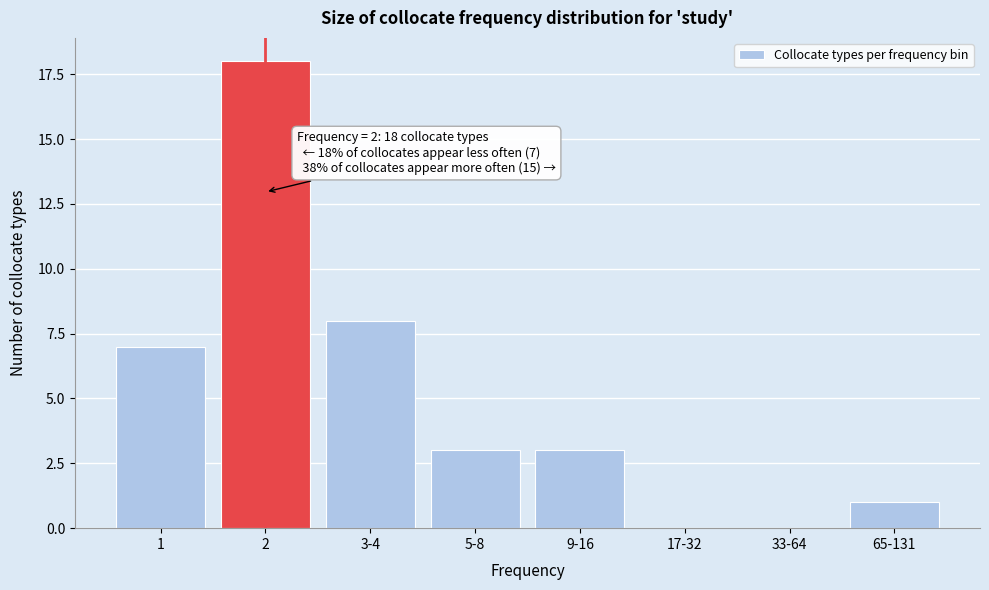

Reading left to right, list all the values displayed in this chart.

1=7	2=18	3-4=8	5-8=3	9-16=3	17-32=0	33-64=0	65-131=1